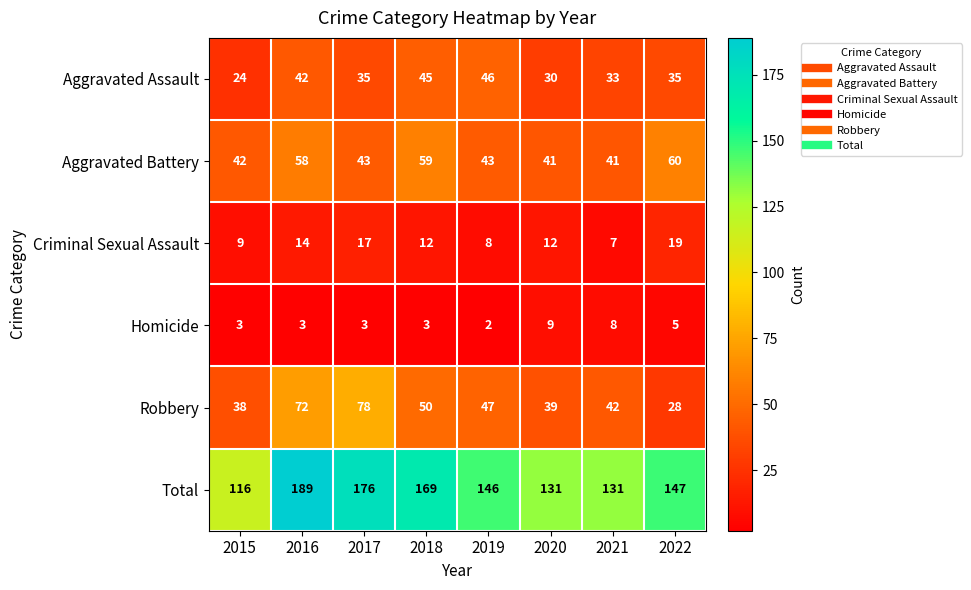

How many data points does each series have?

8